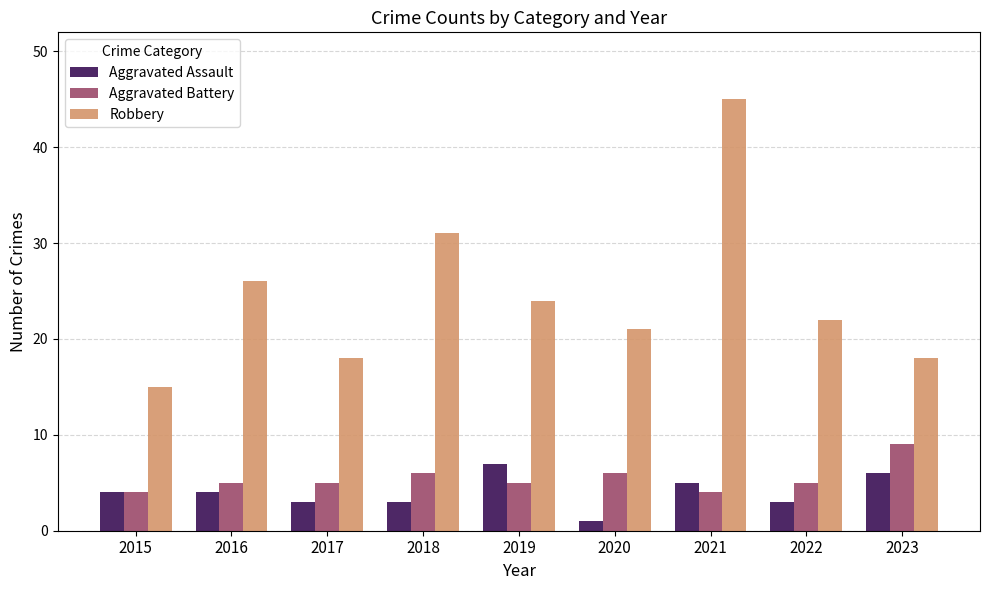

Between 2019 and 2020, which series saw the biggest shift?

Aggravated Assault